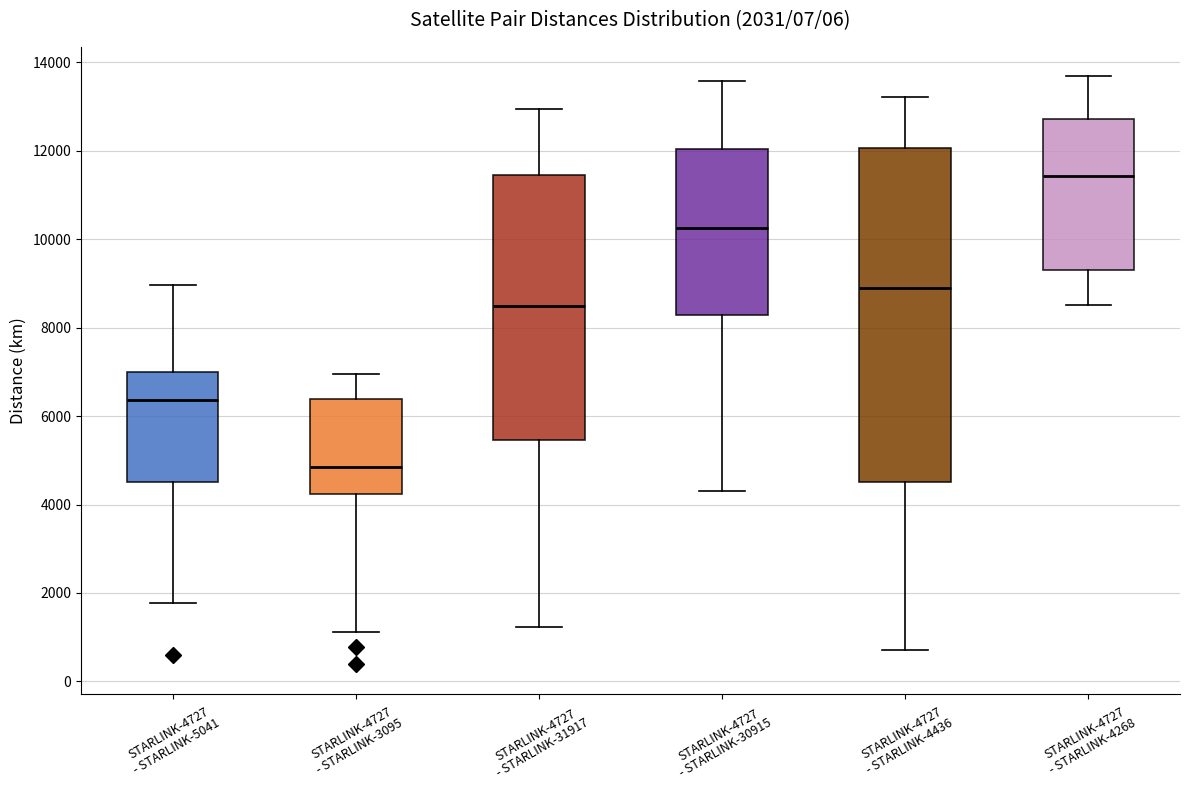

Which box is the tallest, from its lower edge to its upper edge?

STARLINK-4727 - STARLINK-4436